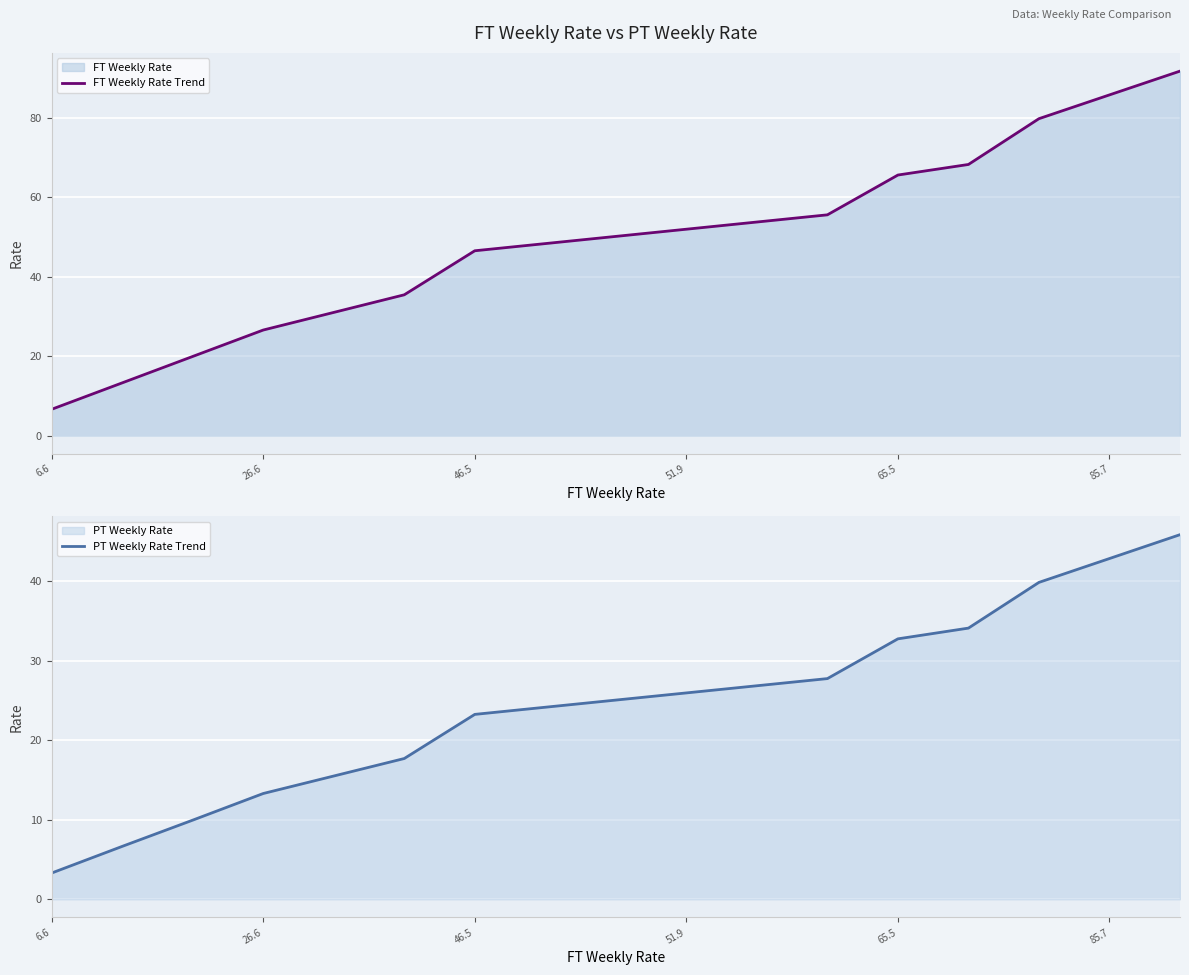

True or false: PT Weekly Rate Trend has more than 1 interior local peaks.

False